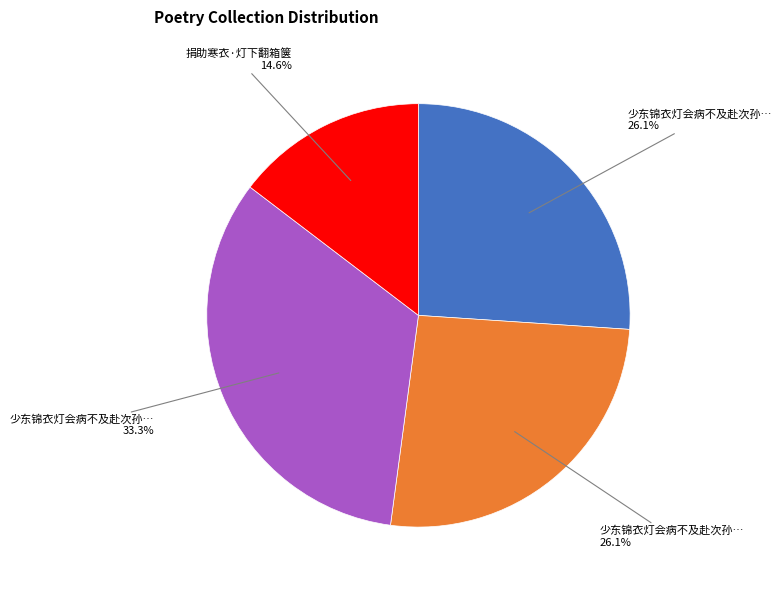

Is there a majority slice in this chart?

No